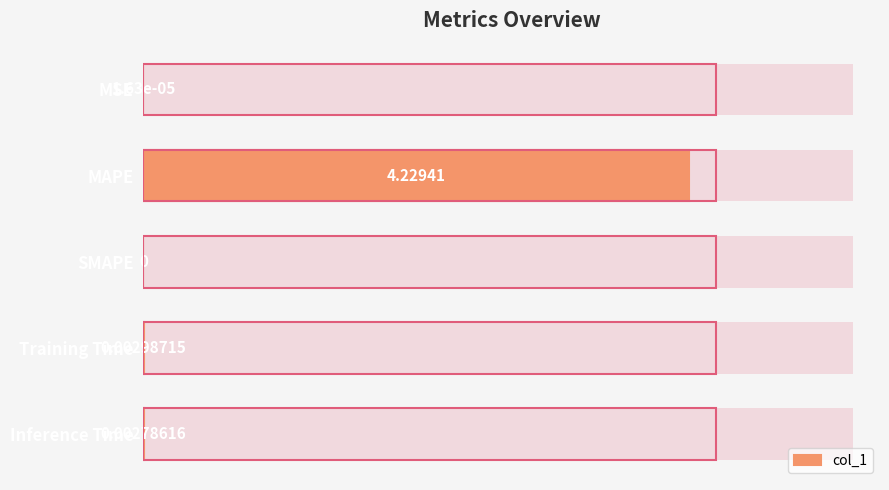

What is the value of the 2nd bar from the left?

4.2